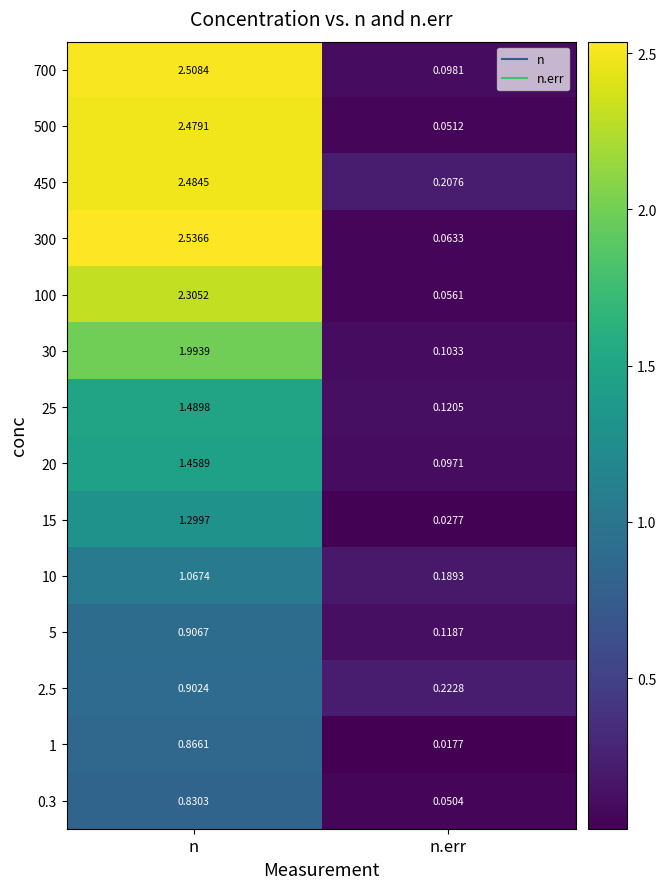

Which series changed the most between n and n.err?

300